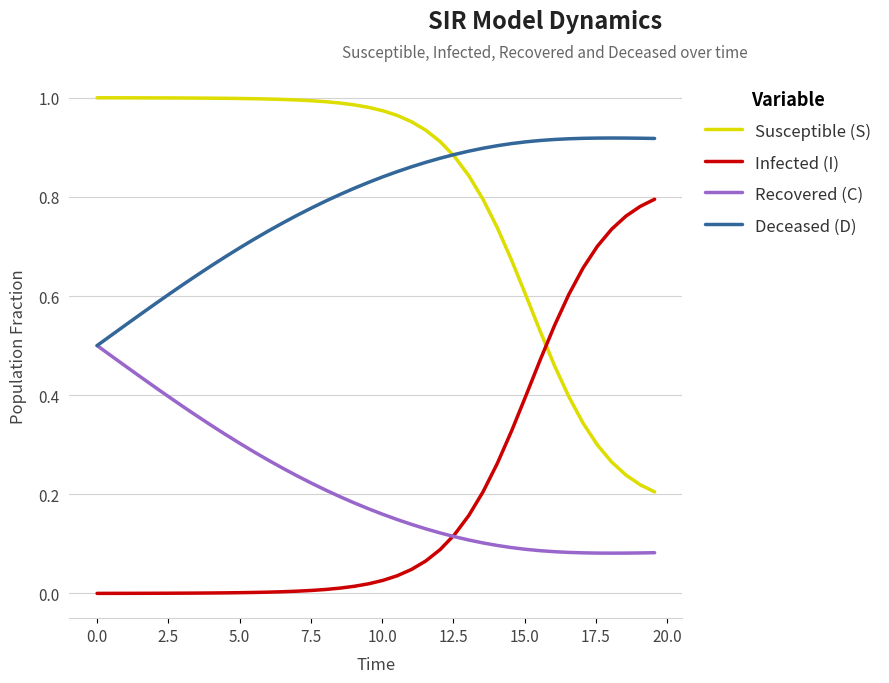

True or false: Infected (I) and Recovered (C) cross at least once.

True